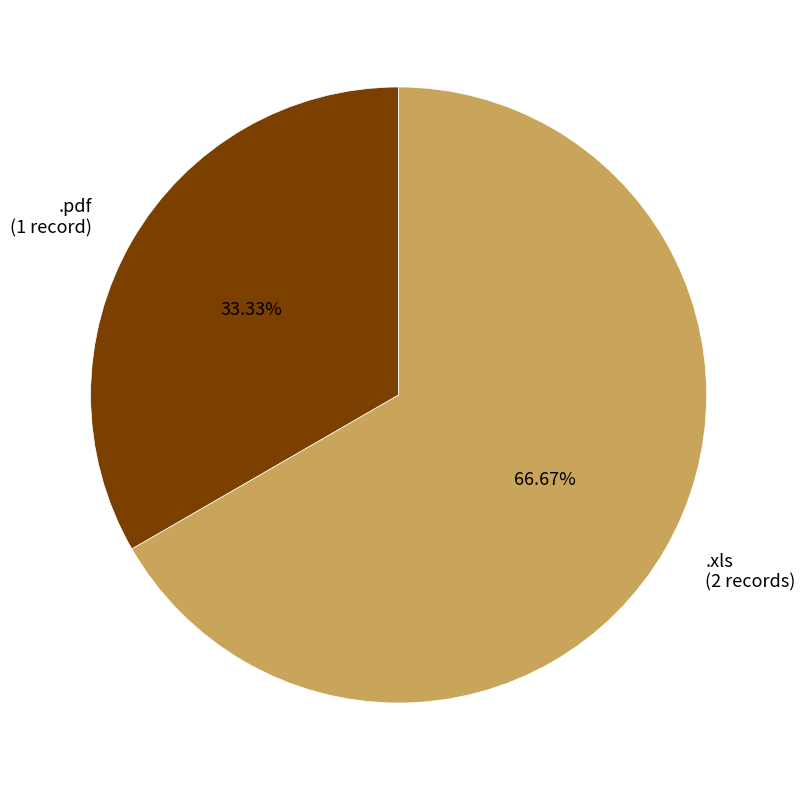

Which has a higher value, .xls (2 records) or .pdf (1 record)?

.xls (2 records)